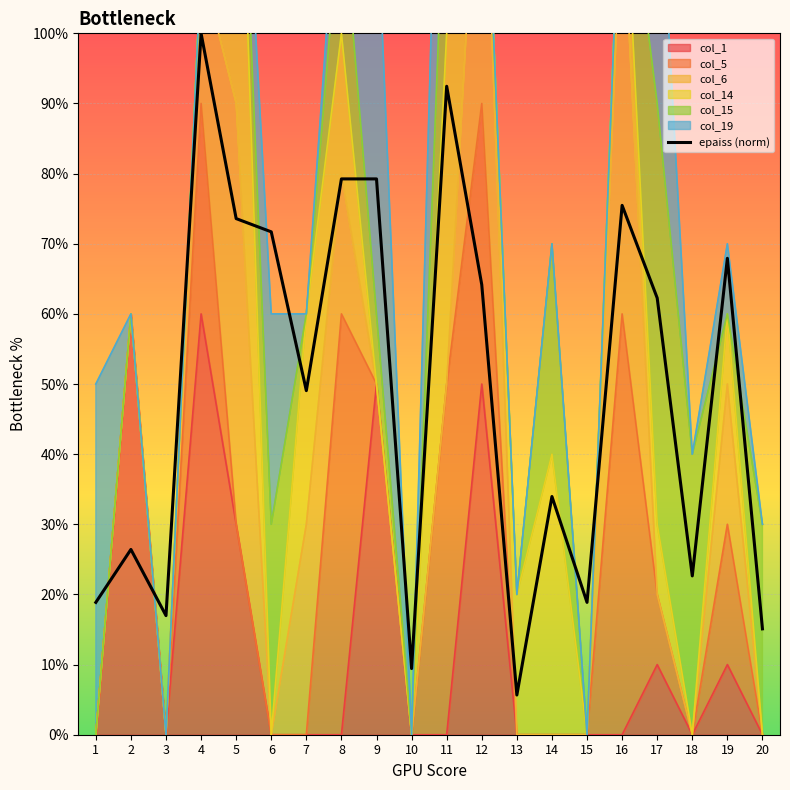

Between 1 and 16, which is larger?

16